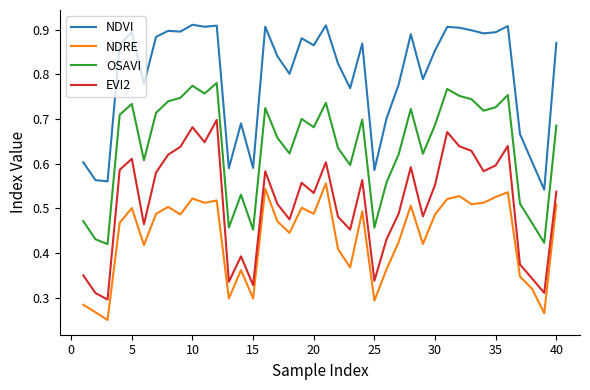

Which series has the largest total across all categories?

NDVI